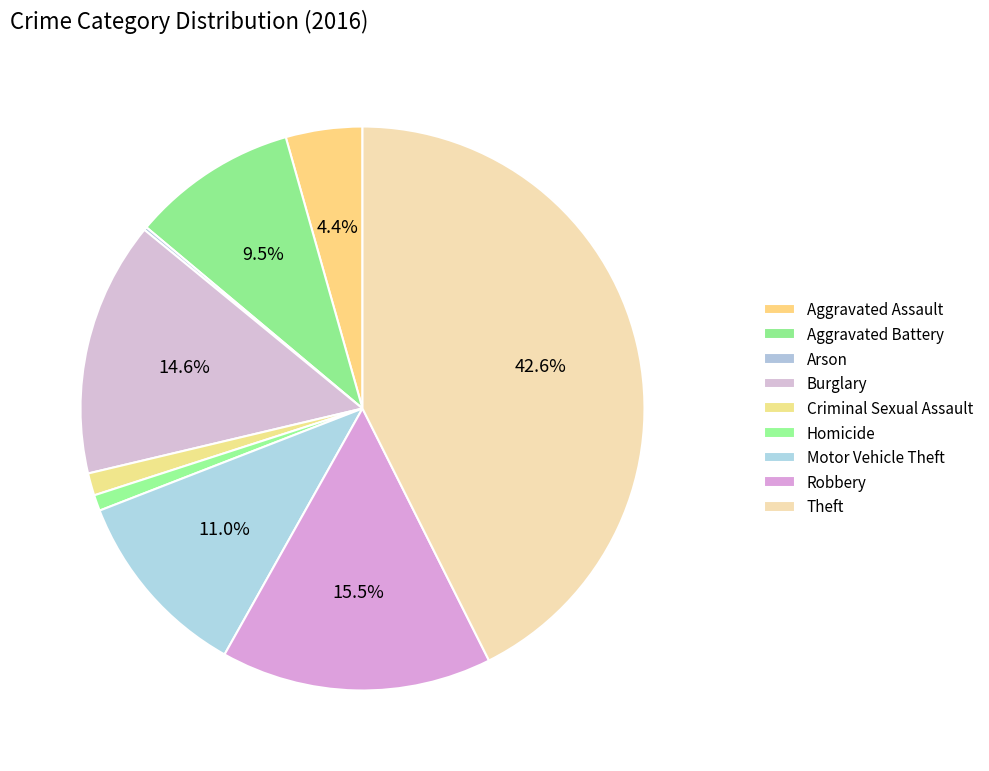

Is Aggravated Assault the majority of the pie?

No